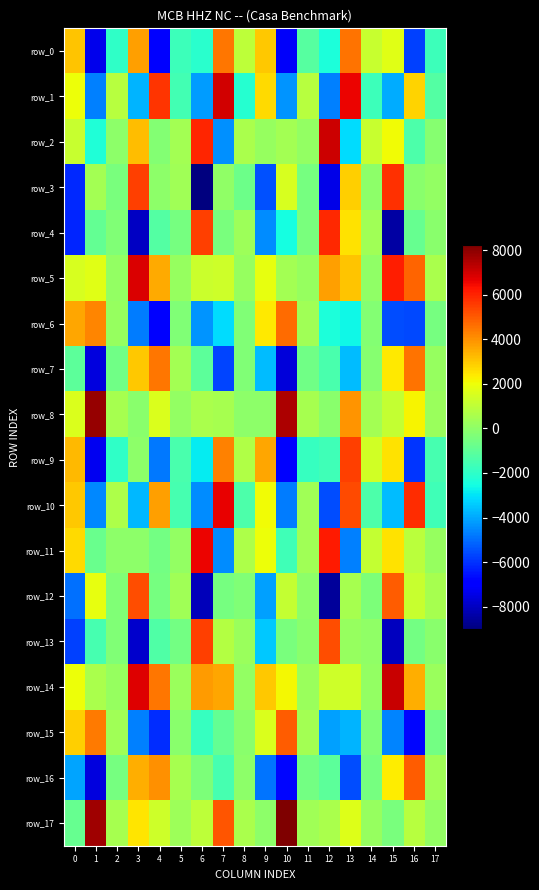

At which label does row_16 reach its minimum?

1